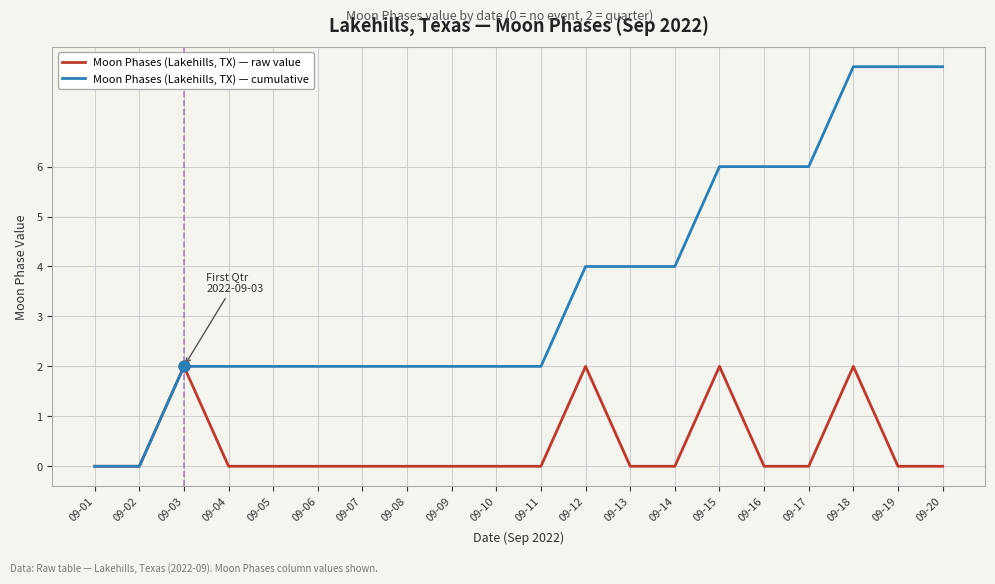

At which category is the sum across all series the highest?

09-18